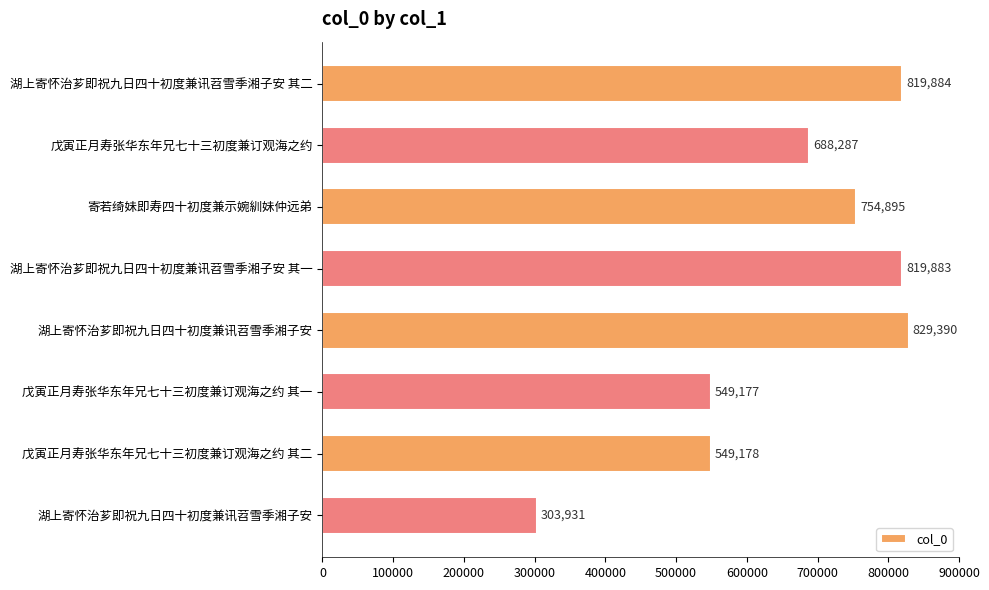

Count the number of data series in this chart.

1